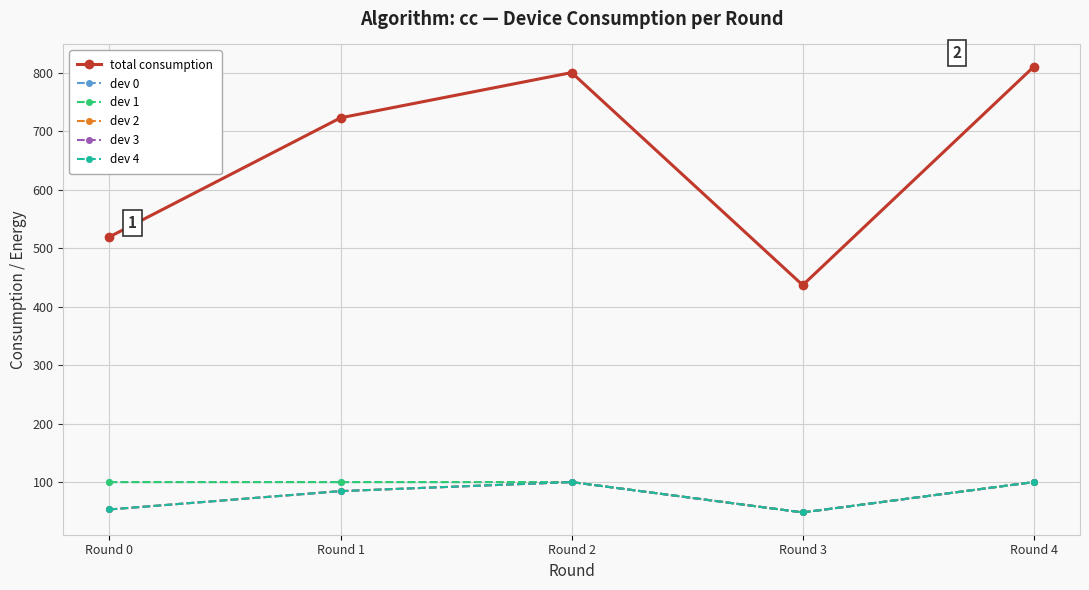

What is the lowest value of the dev 1 series?

48.1